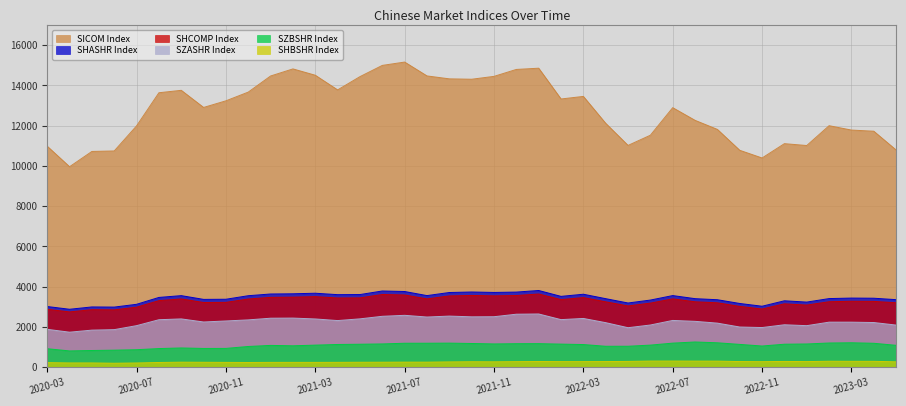

What is the label of the 29th point from the left?

2022-07